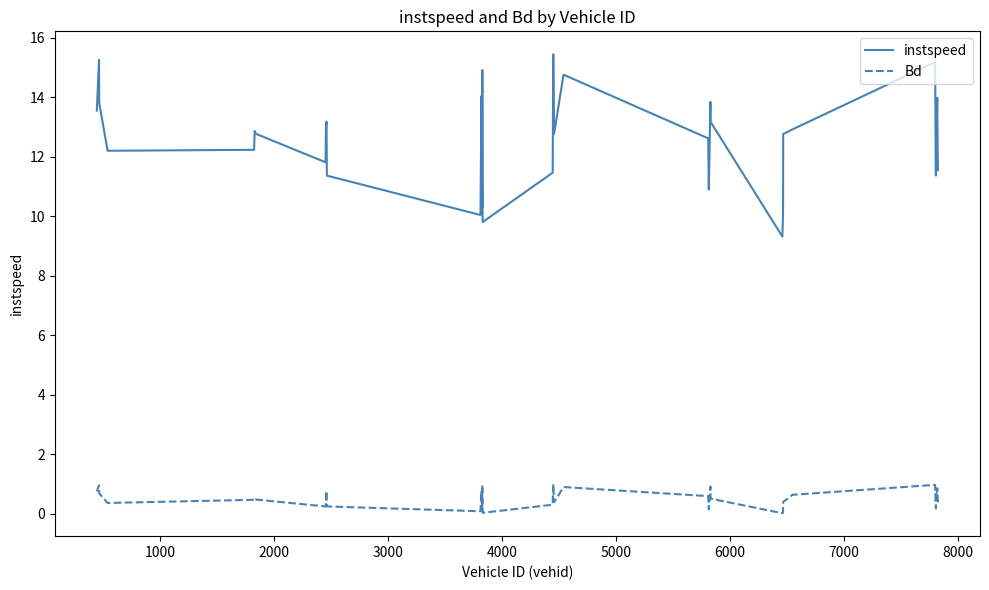

True or false: Bd and instspeed cross at least once.

False